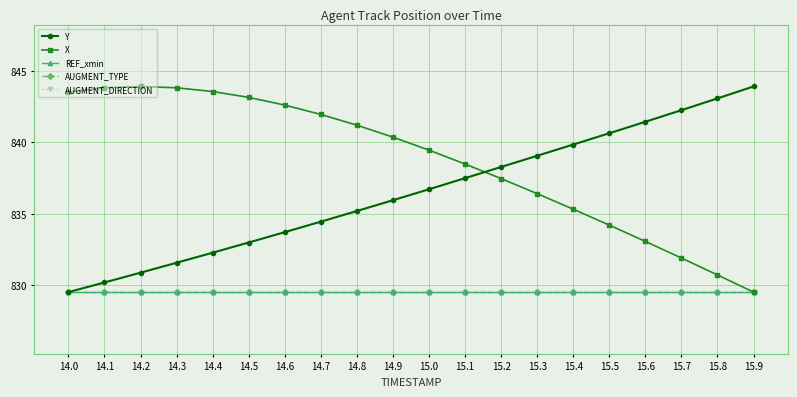

True or false: Y and AUGMENT_DIRECTION intersect in this chart.

False